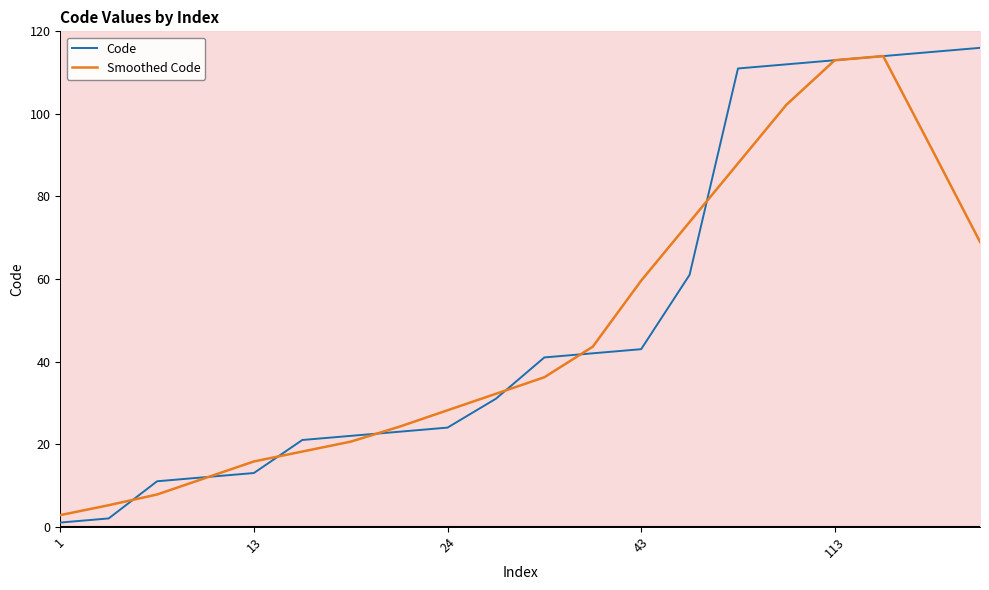

What is the difference between the Code values at 9 and 5?

10.0